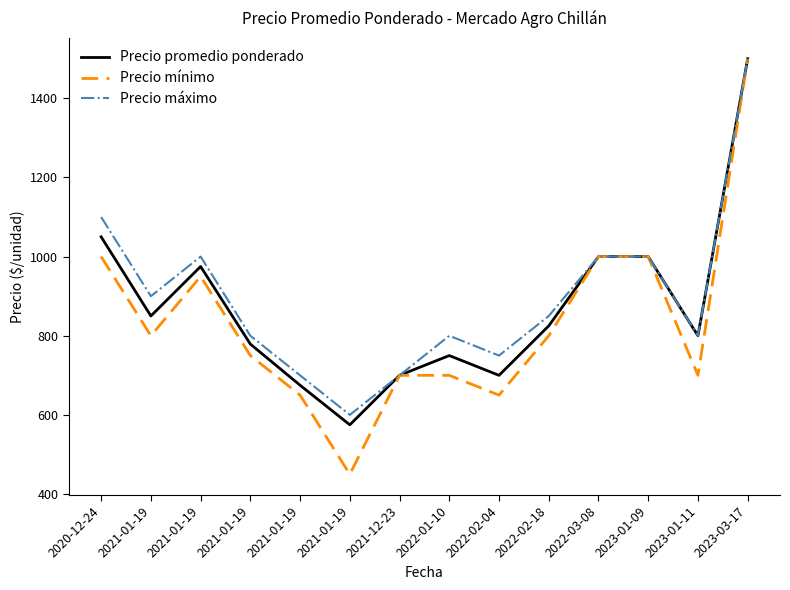

True or false: Precio promedio ponderado and Precio mínimo cross at least once.

False